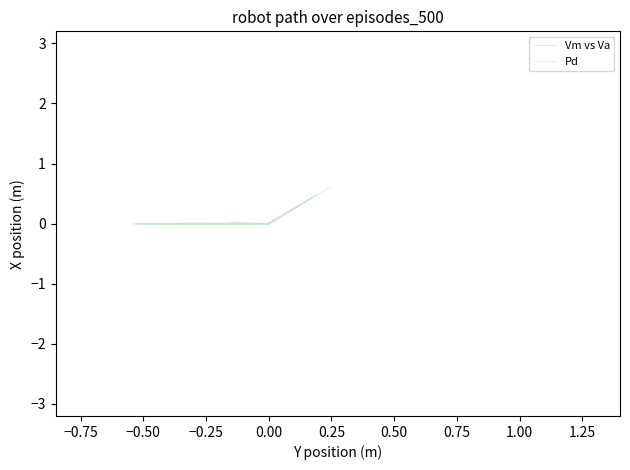

Which has a higher value, −0.75 or −1.00?

−1.00